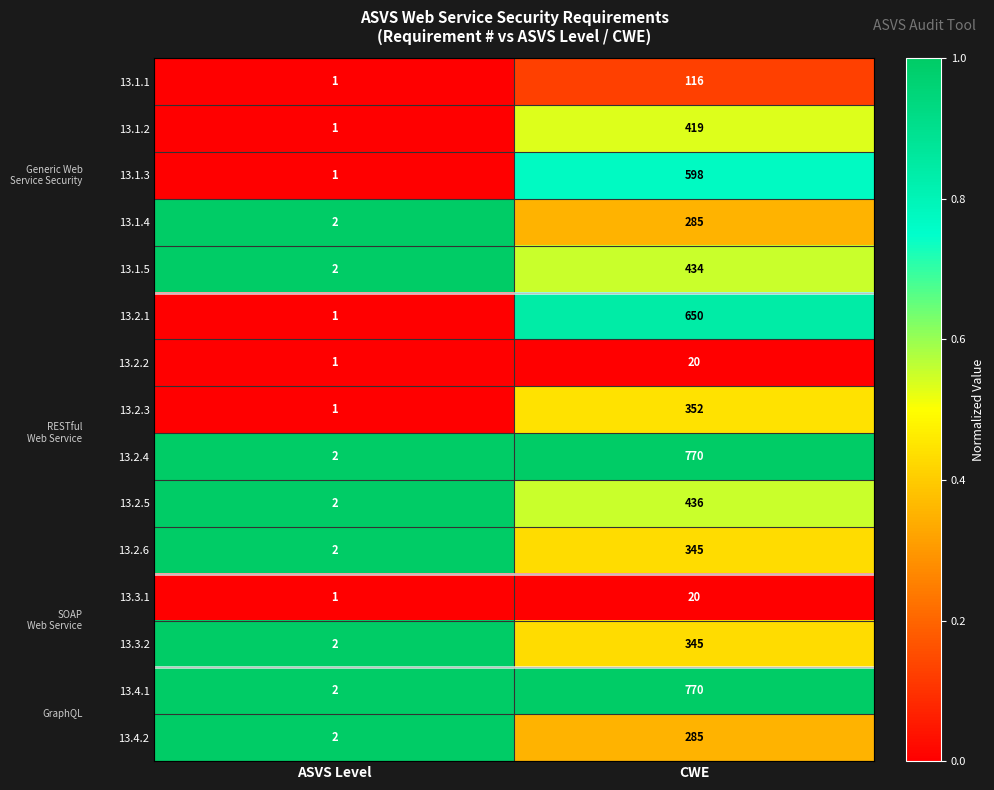

Reading left to right, extract all data points from this chart.

13.1.1: 1	116
13.1.2: 1	419
13.1.3: 1	598
13.1.4: 2	285
13.1.5: 2	434
13.2.1: 1	650
13.2.2: 1	20
13.2.3: 1	352
13.2.4: 2	770
13.2.5: 2	436
13.2.6: 2	345
13.3.1: 1	20
13.3.2: 2	345
13.4.1: 2	770
13.4.2: 2	285